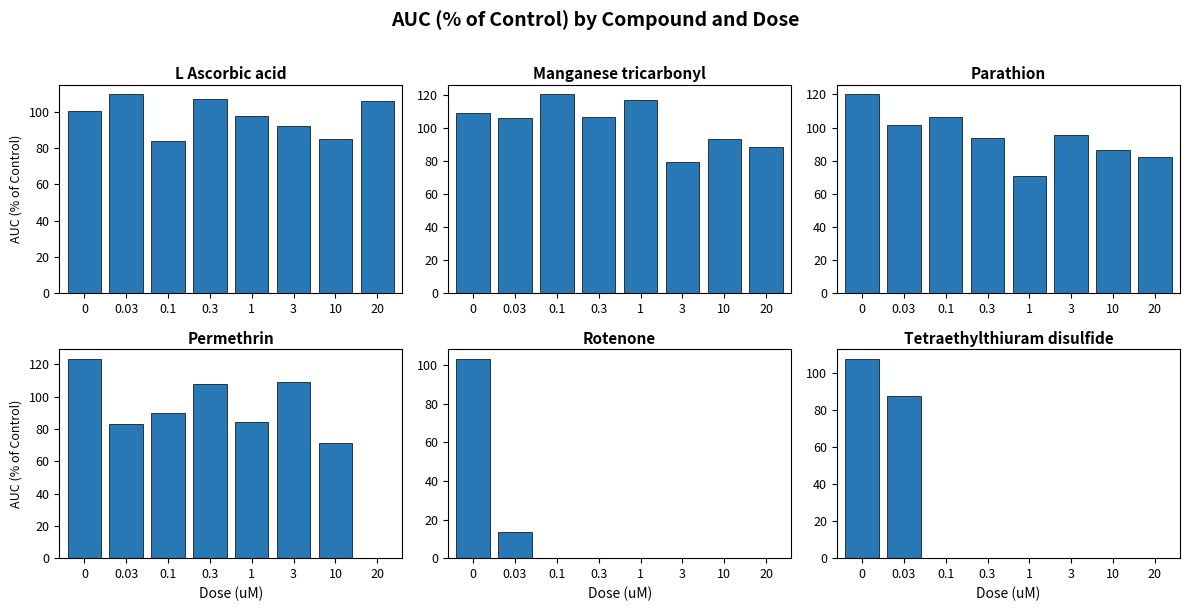

What is the label of the 4th bar from the right?

1